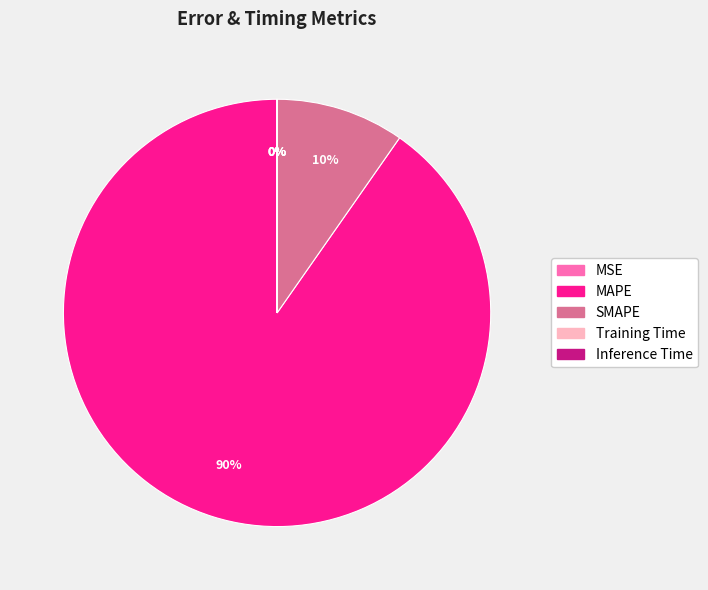

True or false: SMAPE accounts for 10% of the total.

True